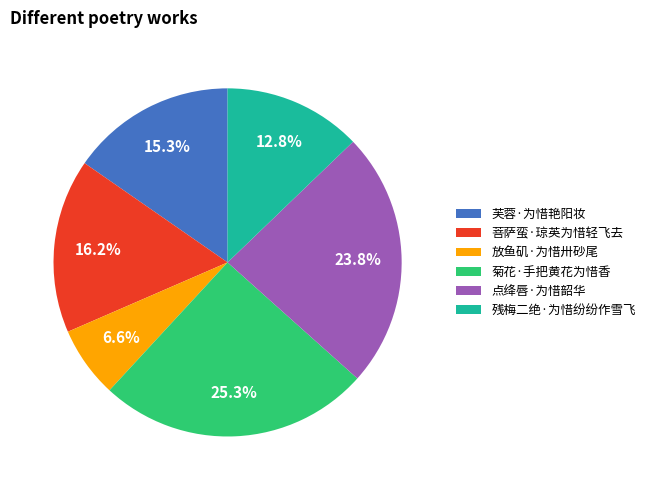

True or false: 芙蓉·为惜艳阳妆 accounts for 15% of the total.

True